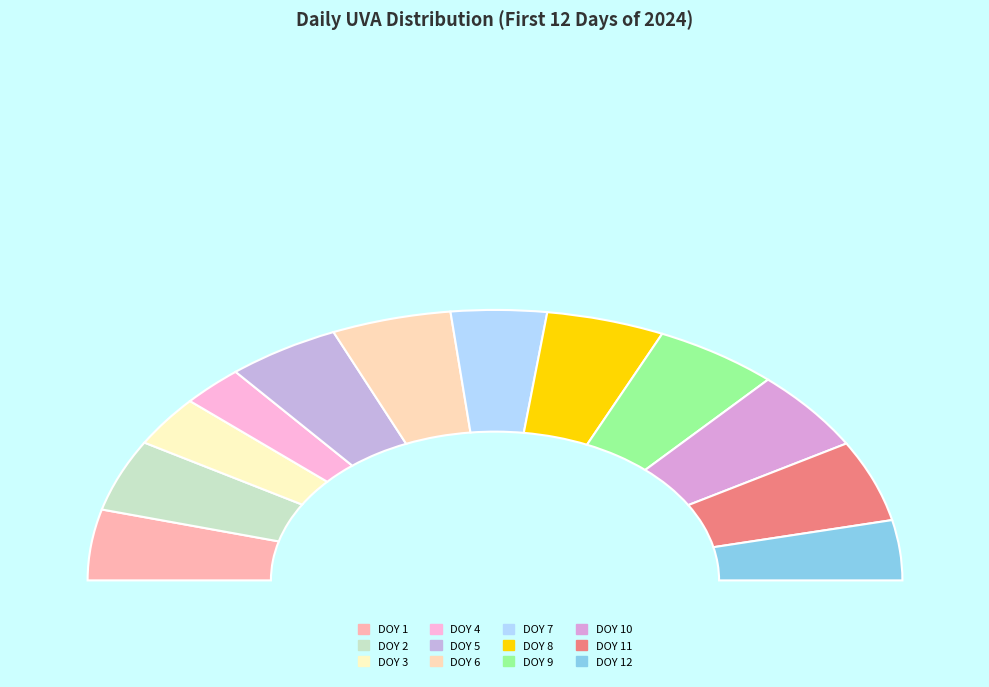

To the nearest percent, what portion does DOY 3 represent?

6%